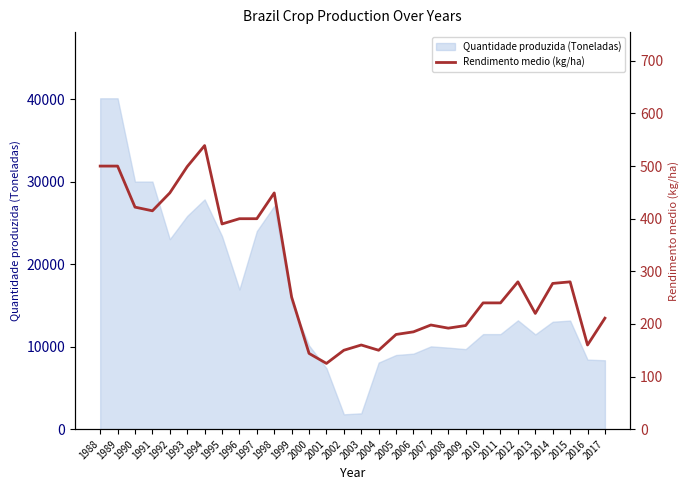

What is the value of the 19th point from the left?

185